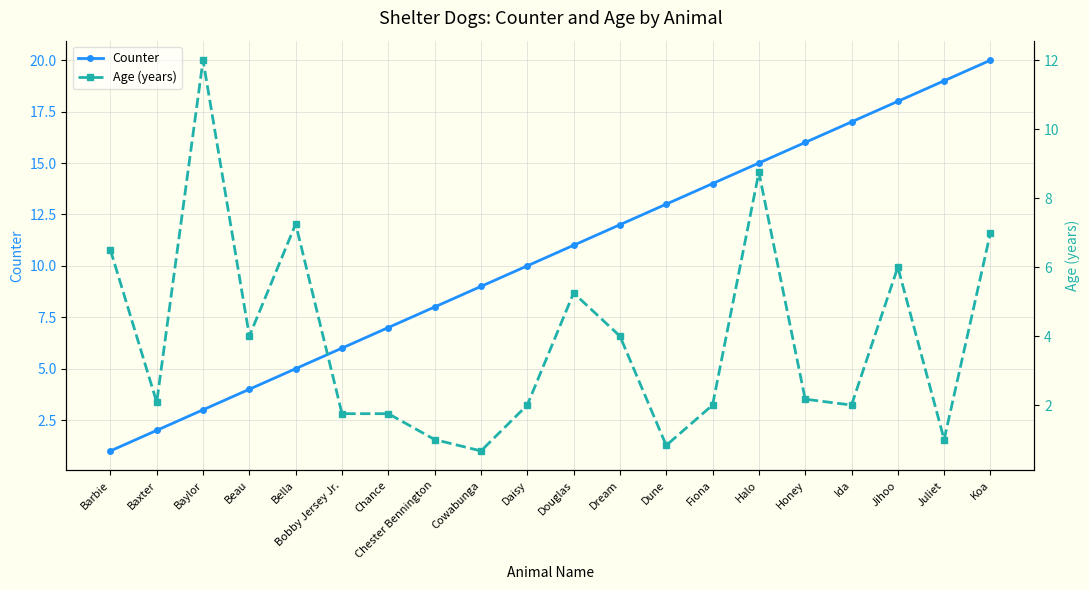

What position from the right is Koa?

1